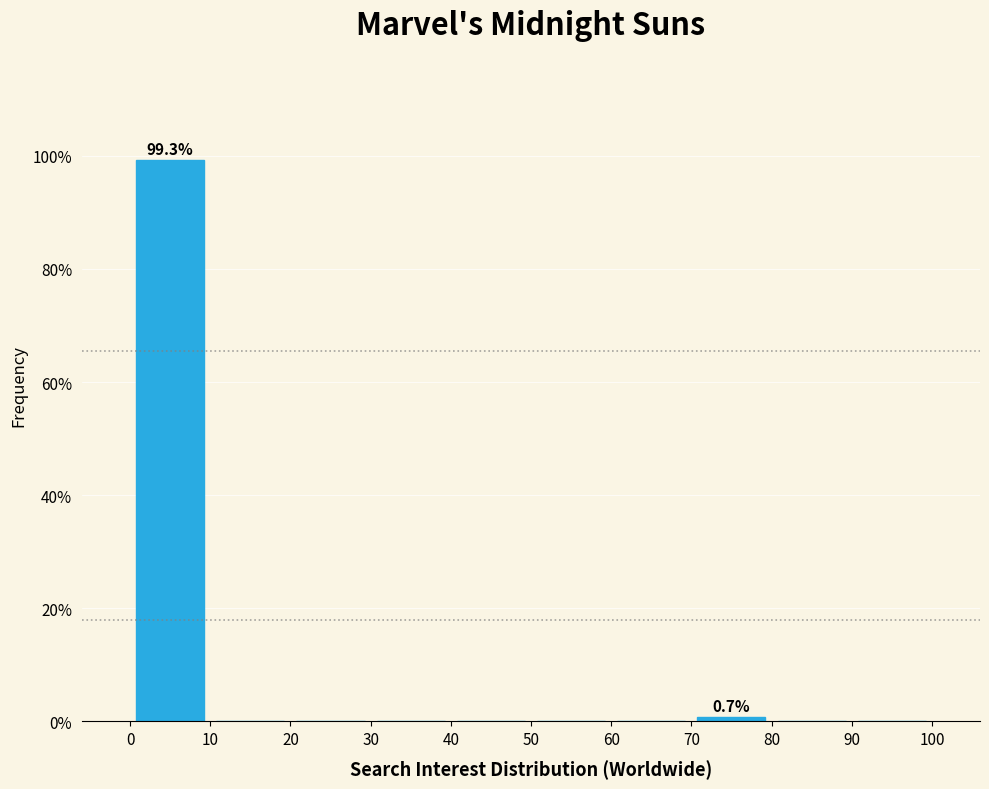

Which range on the x-axis has the tallest bar?

0 to 10